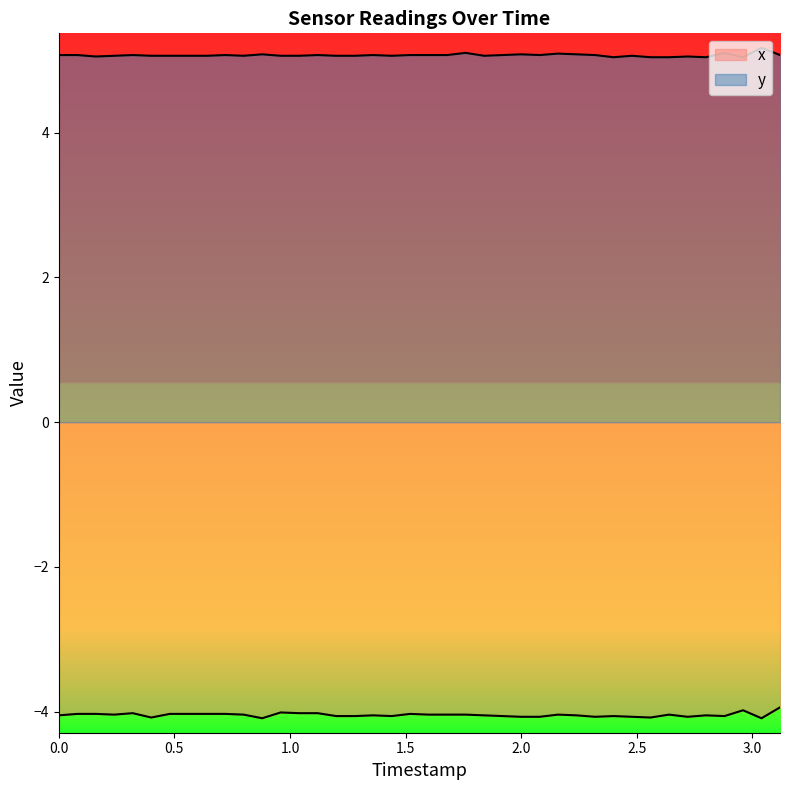

Does the chart display data point markers on the line(s)?

No